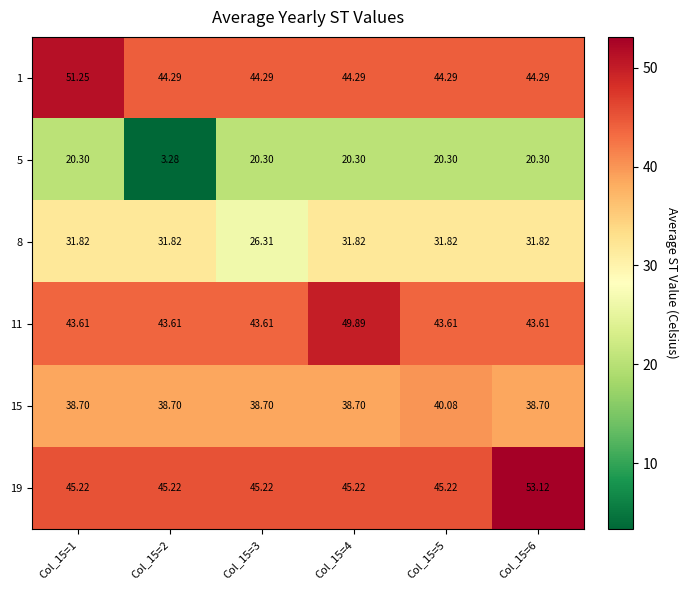

Which series has the widest spread of values?

5